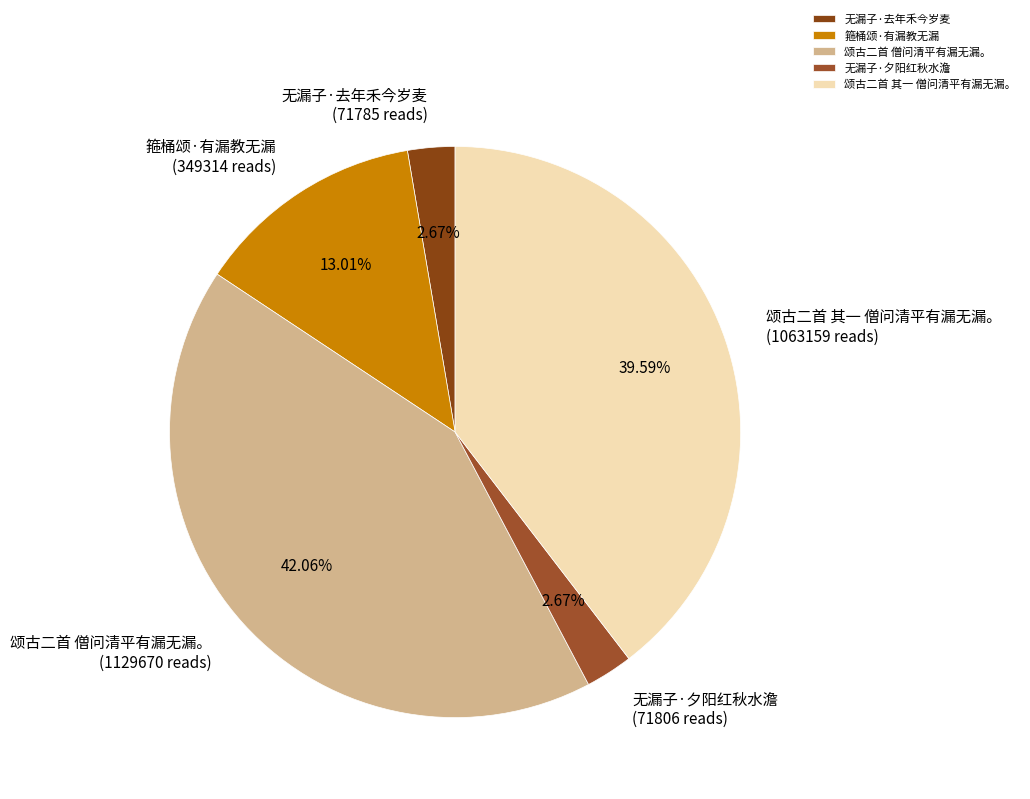

Which category has the biggest portion of the pie?

颂古二首 僧问清平有漏无漏。